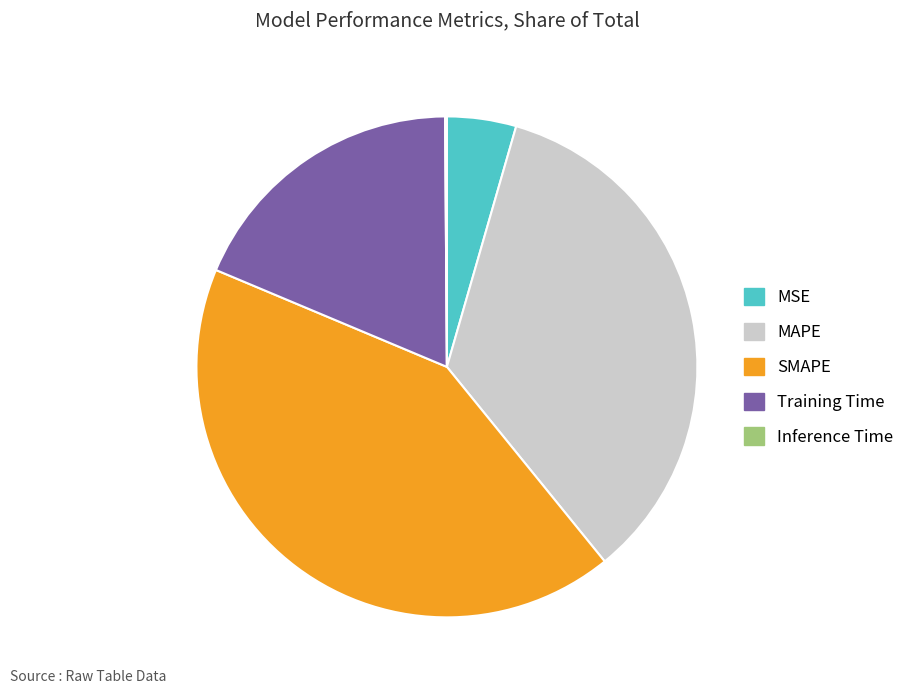

The MSE slice represents 18% of the pie. True or false?

False